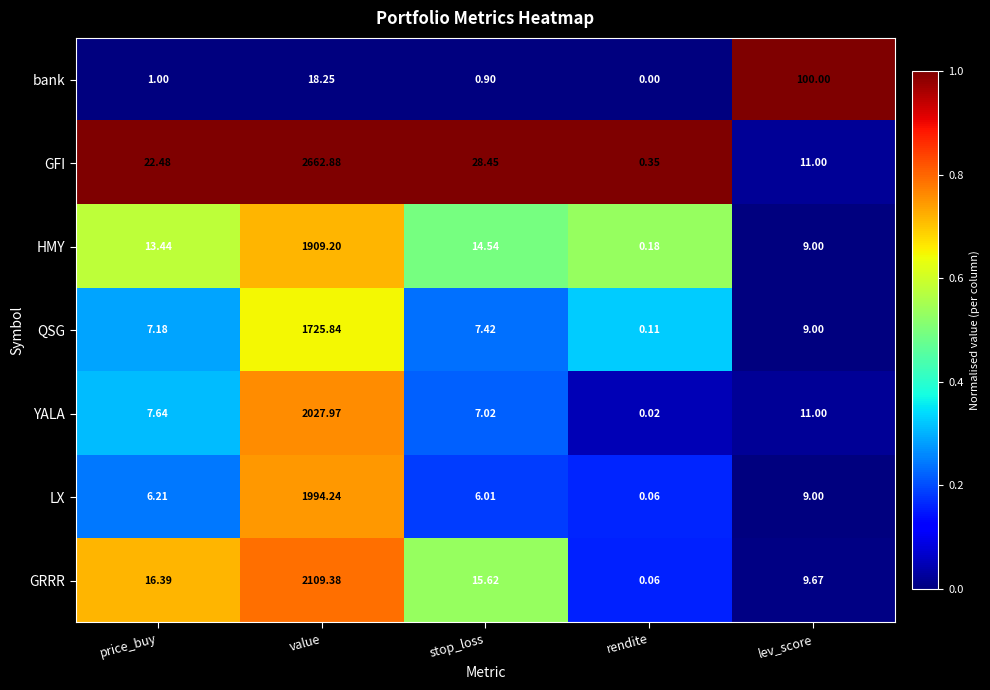

How many categories are shown in the chart?

5